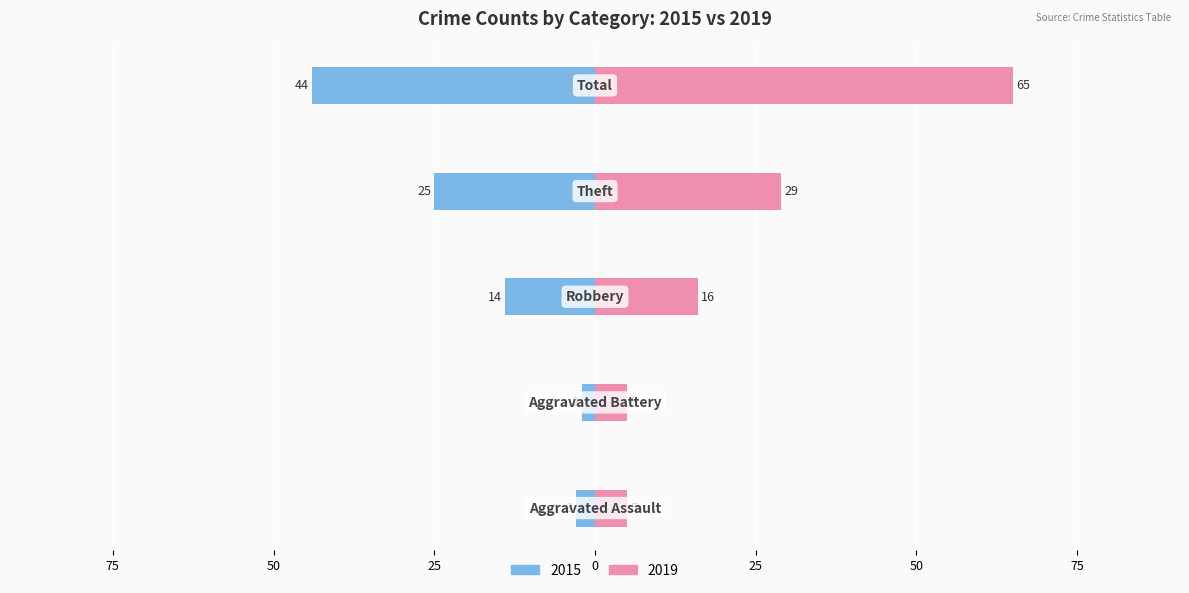

Where is Left nearest to the value -23?

Theft